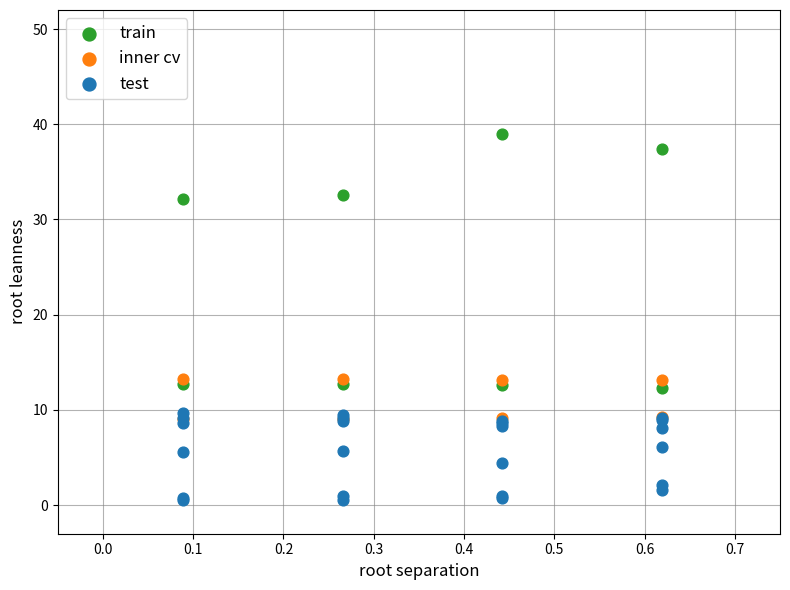

Which series reaches the maximum Y coordinate?

train